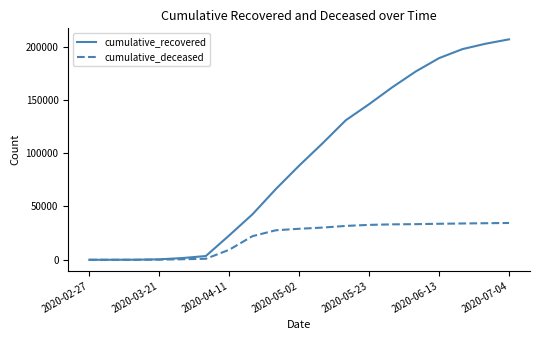

Which series has the largest total across all categories?

cumulative_recovered